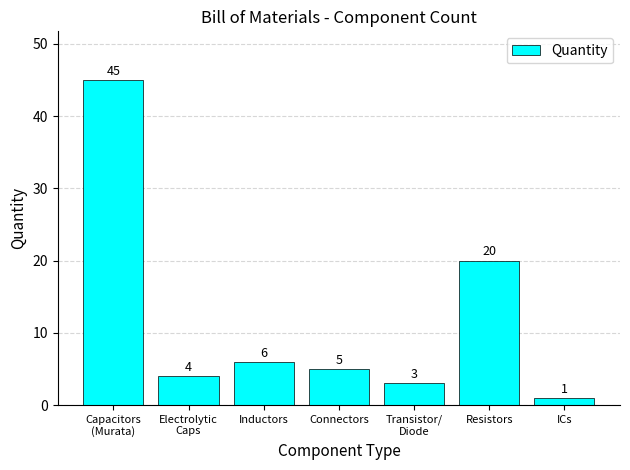

What is the minimum value shown in the chart?

1